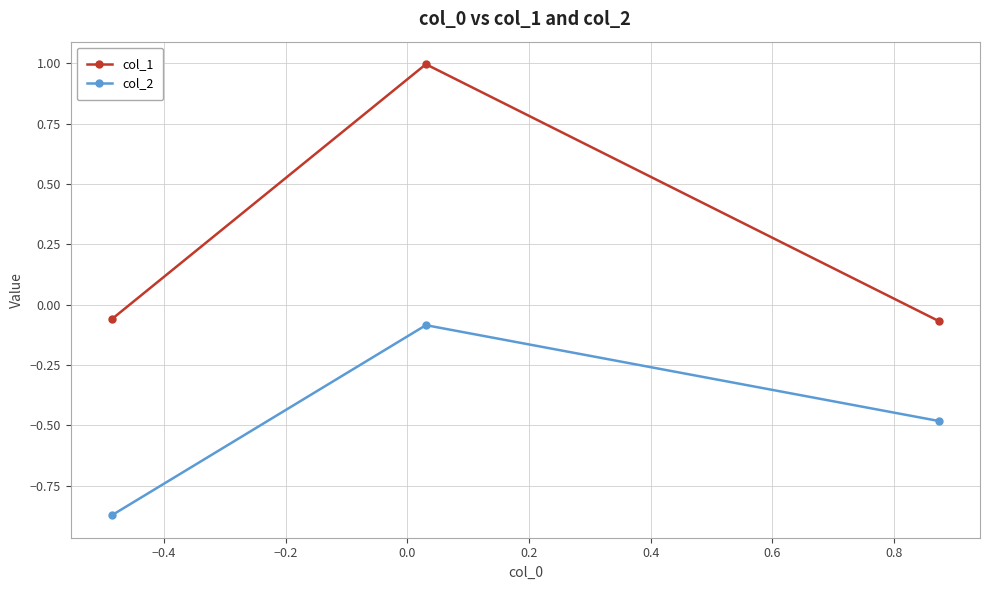

What is the difference between the maximum and minimum values in the col_1 series?

1.1